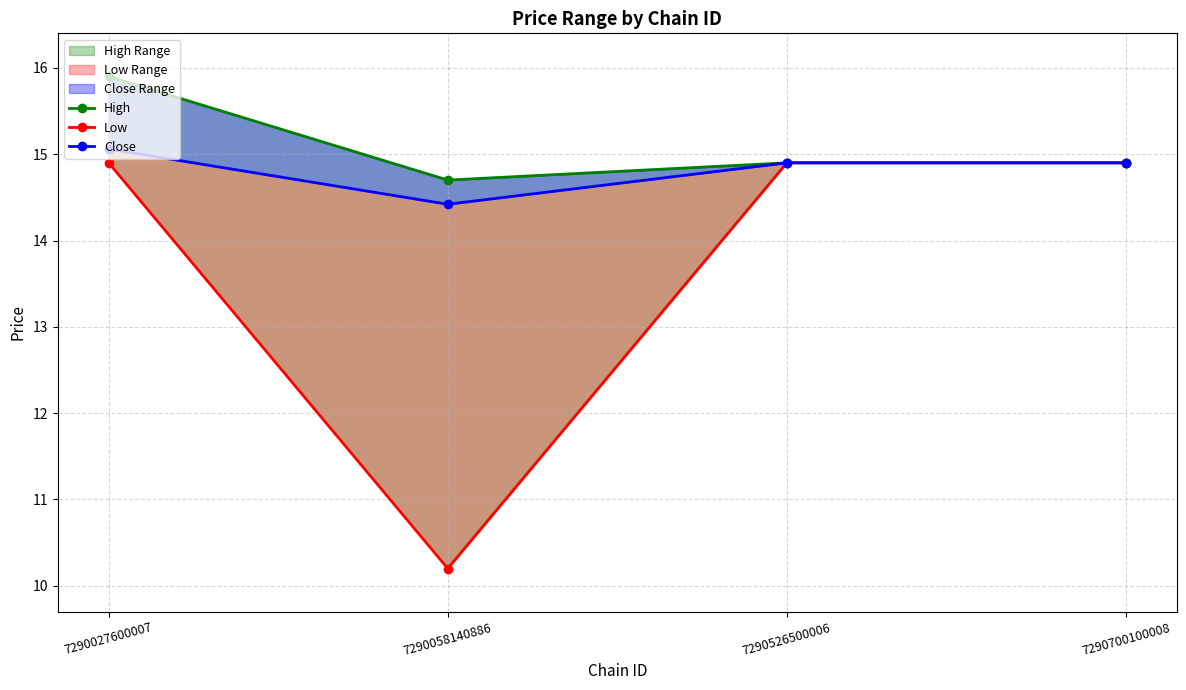

Which has a higher value, 7290700100008 or 7290058140886?

7290700100008